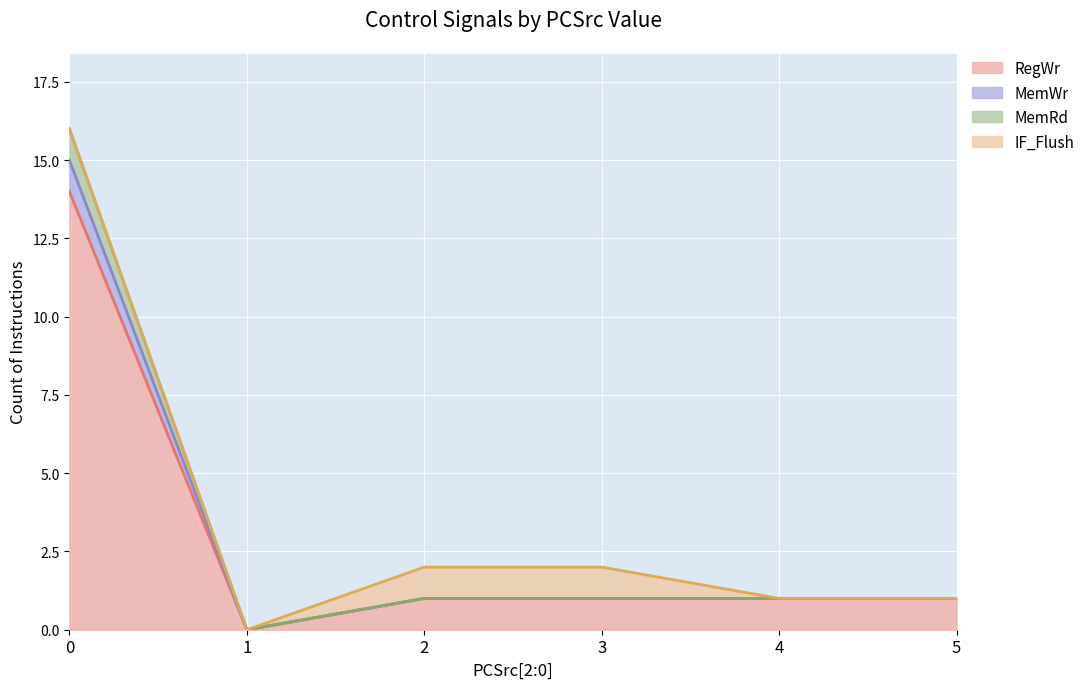

How many values in the MemRd series are below 1?

1